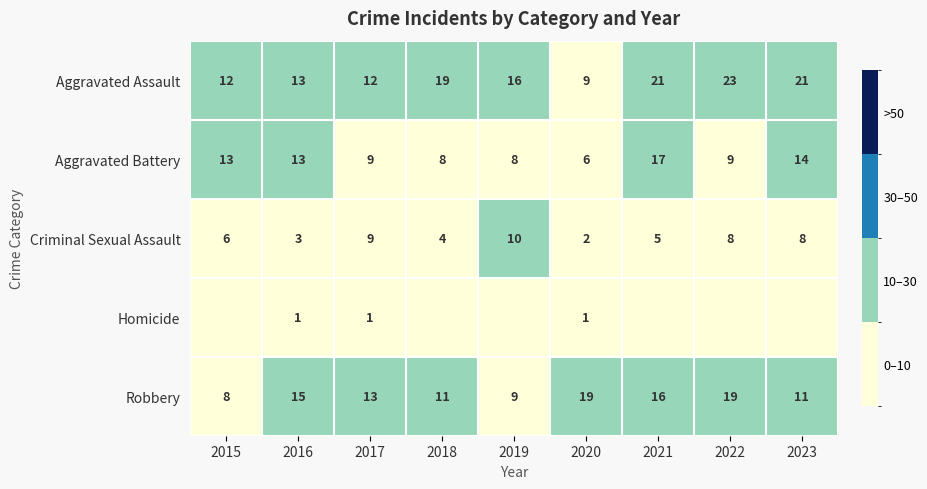

What is the total value across all series at 2023?

54